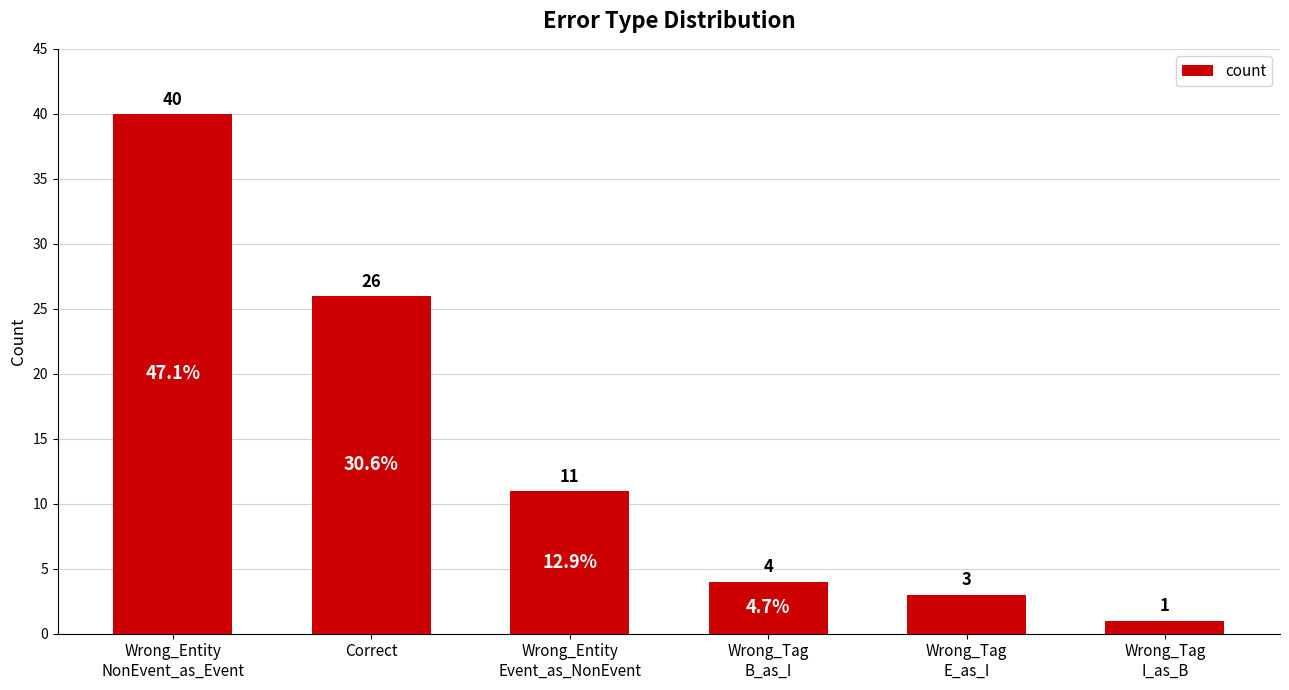

Is it true that the value at Correct is 26?

True